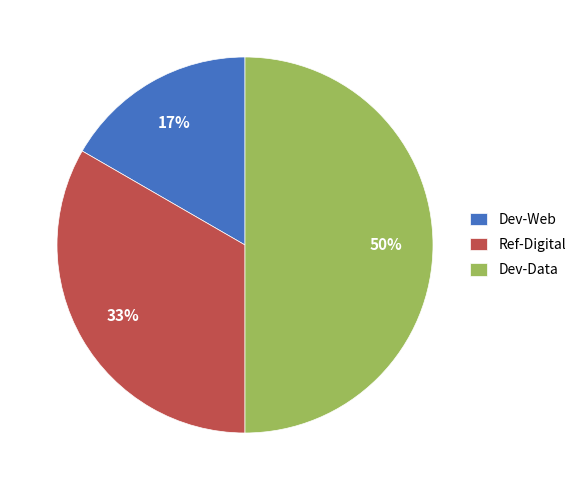

To the nearest percent, what is the difference between the largest and smallest slice percentages?

33%